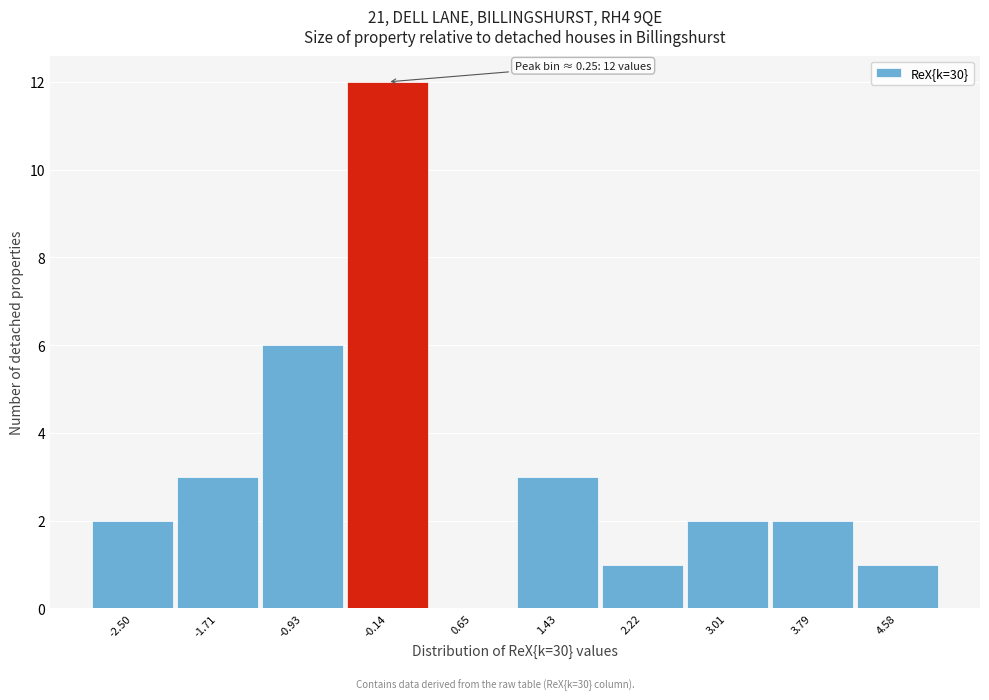

Reading left to right, extract all data points from this chart.

-2.50=2	-1.71=3	-0.93=6	-0.14=12	0.65=0	1.43=3	2.22=1	3.01=2	3.79=2	4.58=1